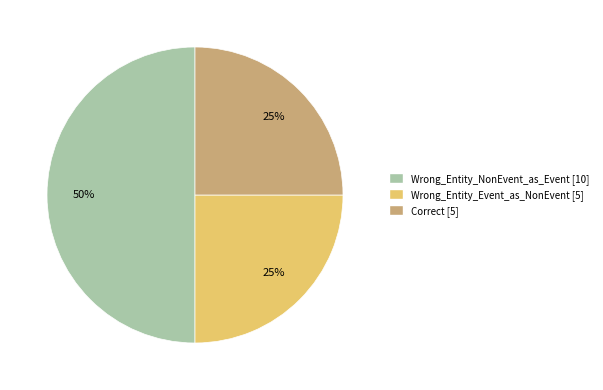

Is the sum of Wrong_Entity_Event_as_NonEvent and Wrong_Entity_NonEvent_as_Event greater than half?

Yes